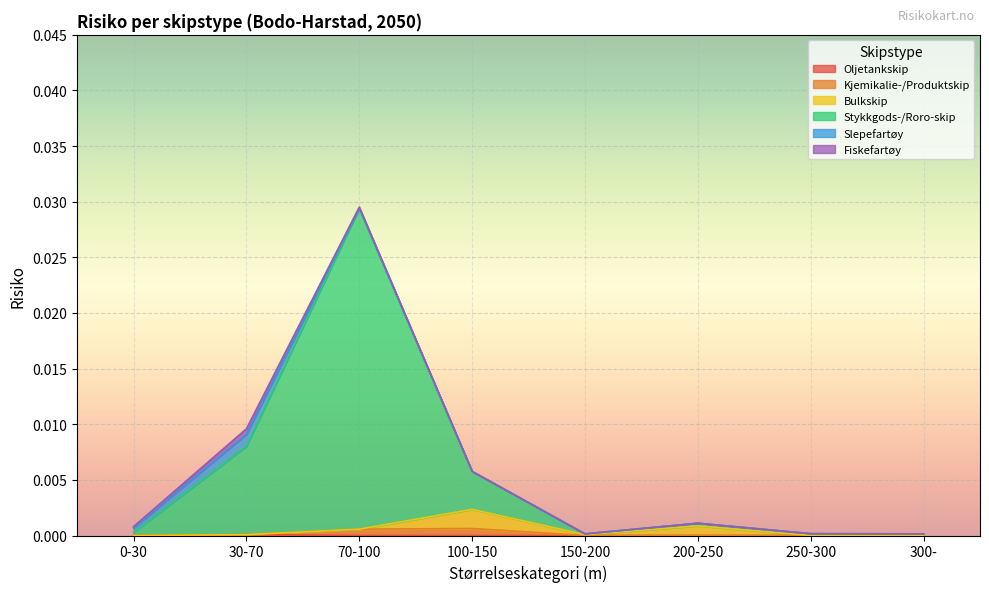

At which category is the sum across all series the highest?

70-100